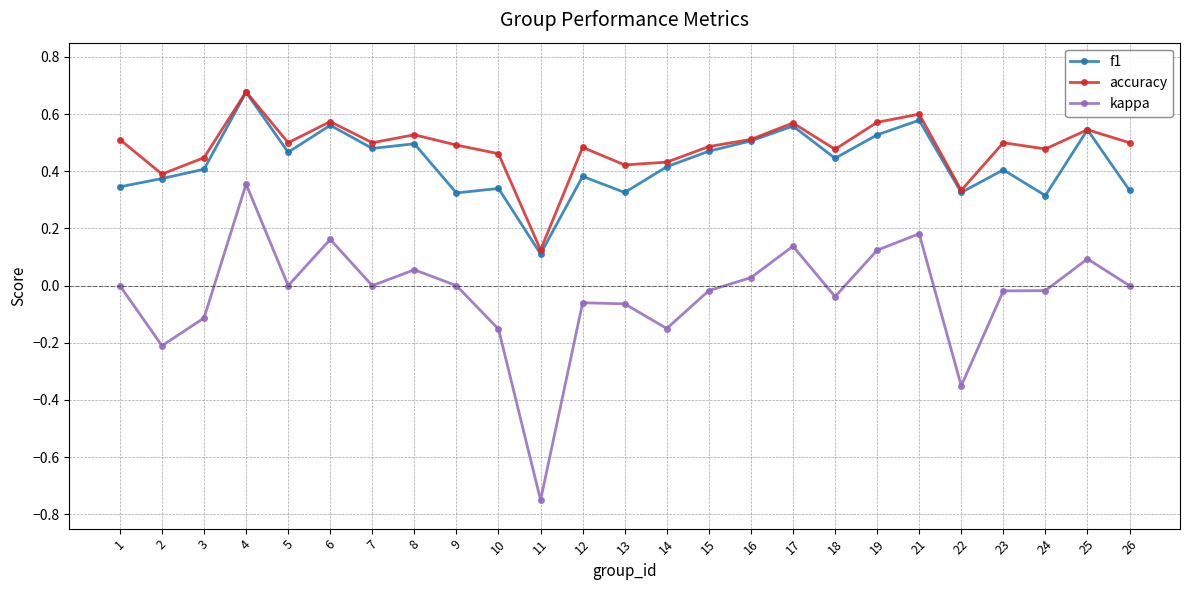

Does the chart have visible grid lines?

Yes